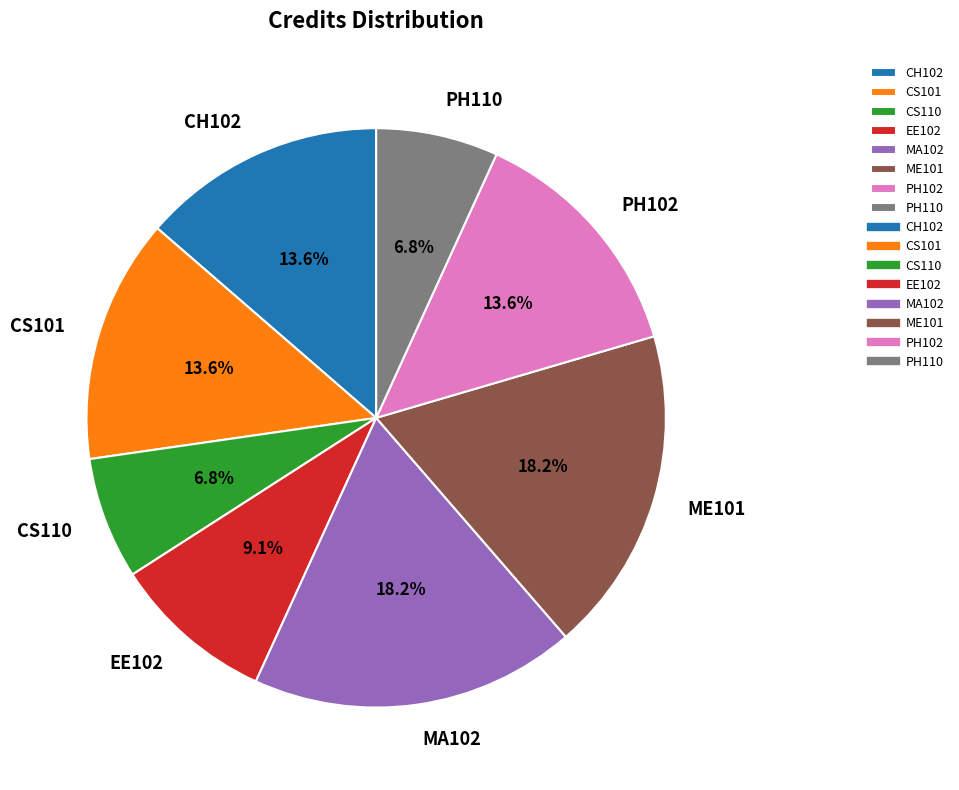

What portion of the pie excludes MA102?

81.8%